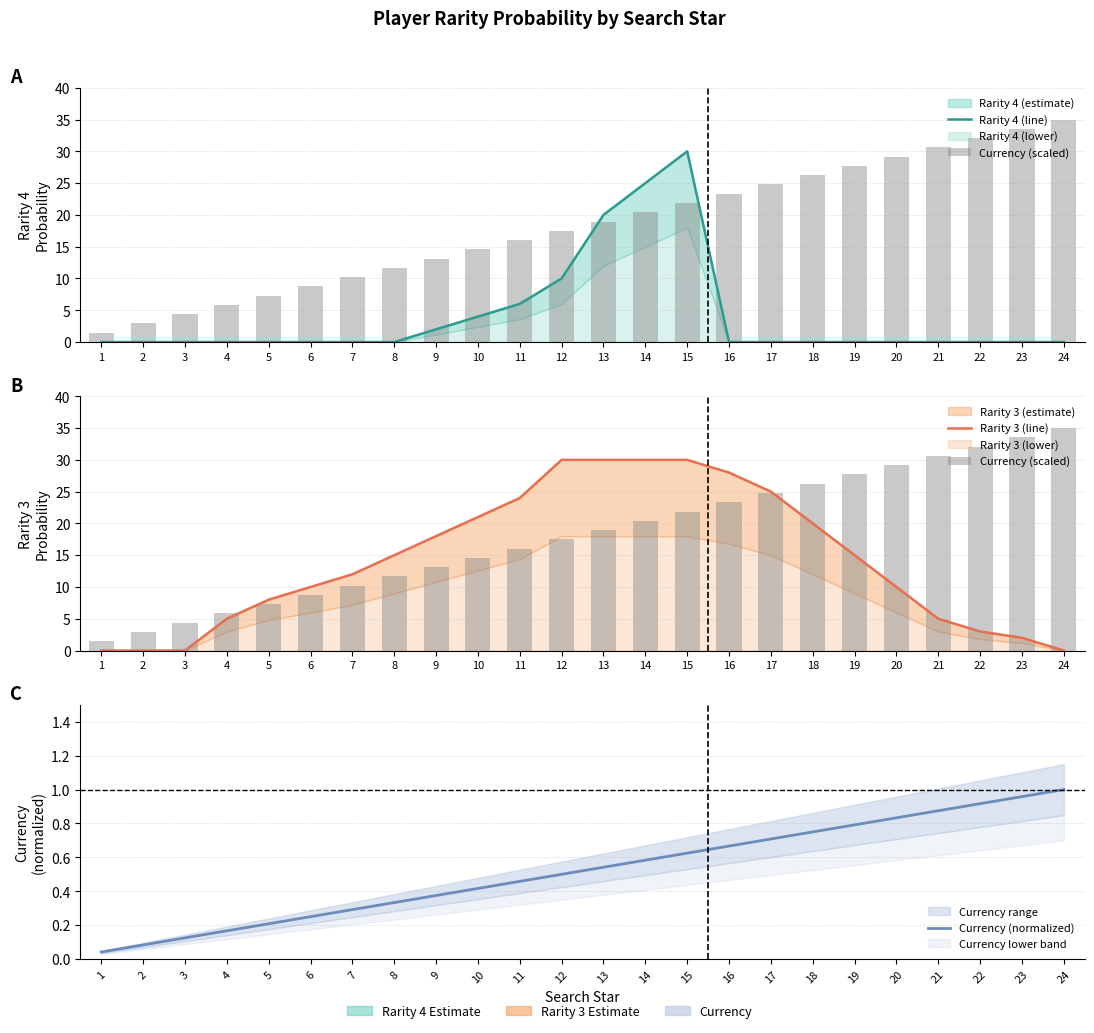

Count the number of data series in this chart.

4